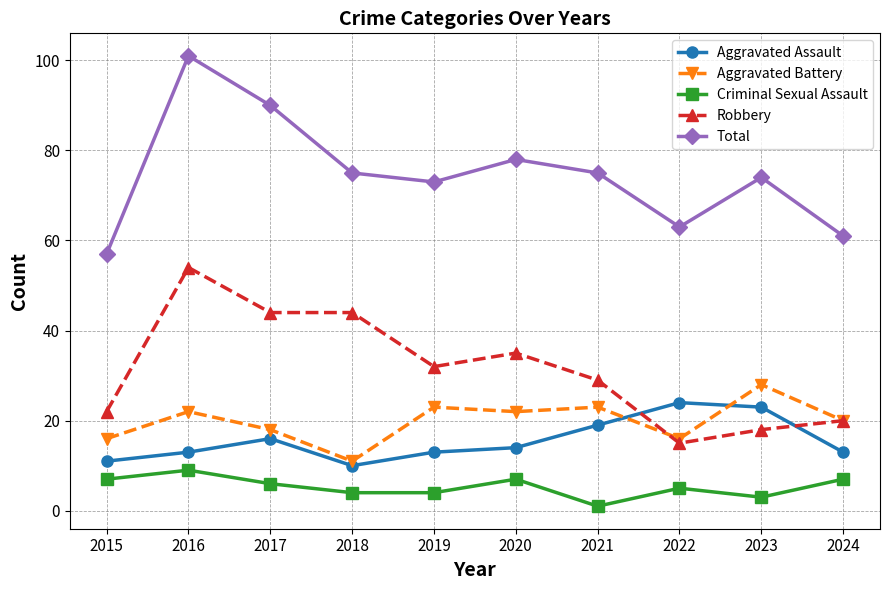

Read the Aggravated Assault value at 2023, to the nearest 5.

25